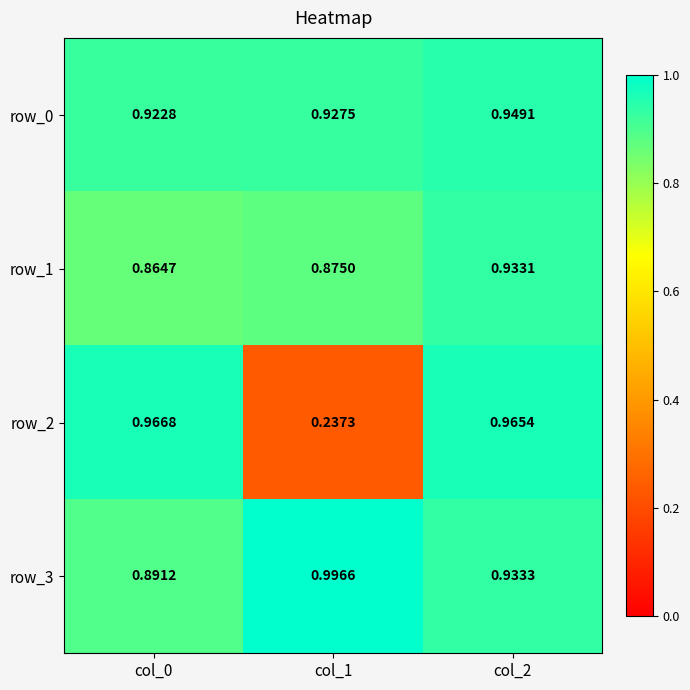

The row_1 series shows 0.3 at col_1. True or false?

False